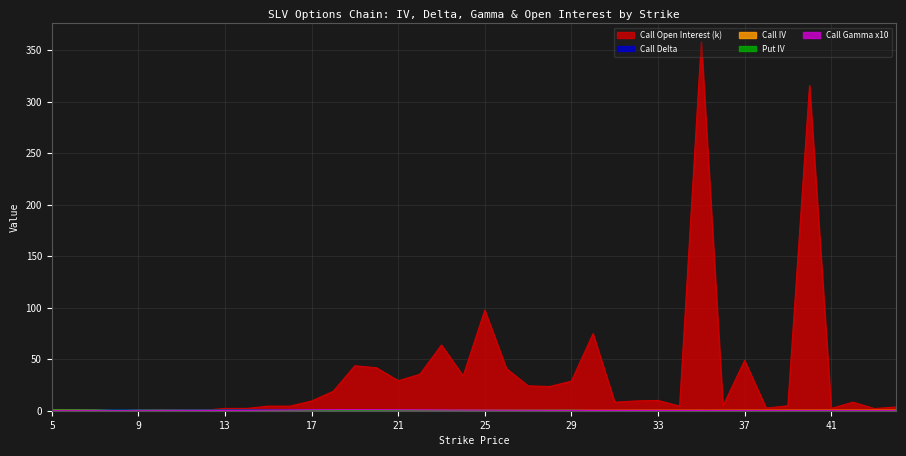

Which series changed the most between 22 and 32?

Call Open Interest (k)